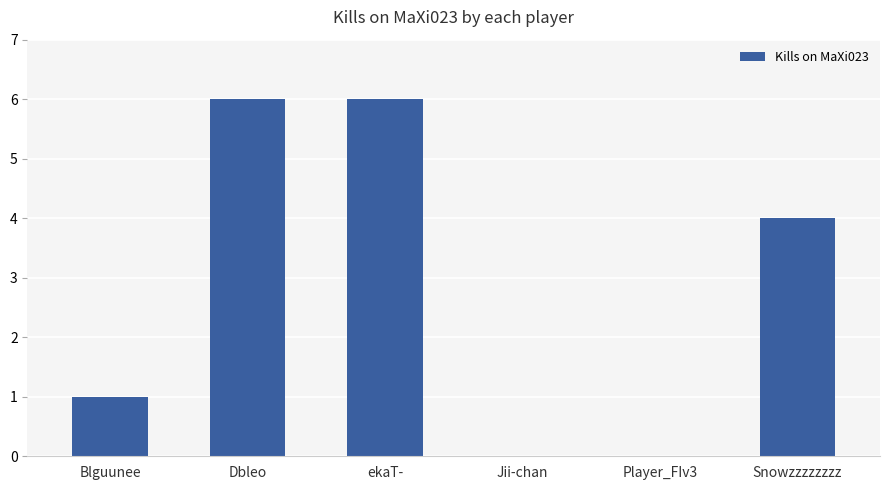

What is the maximum value shown in the chart?

6